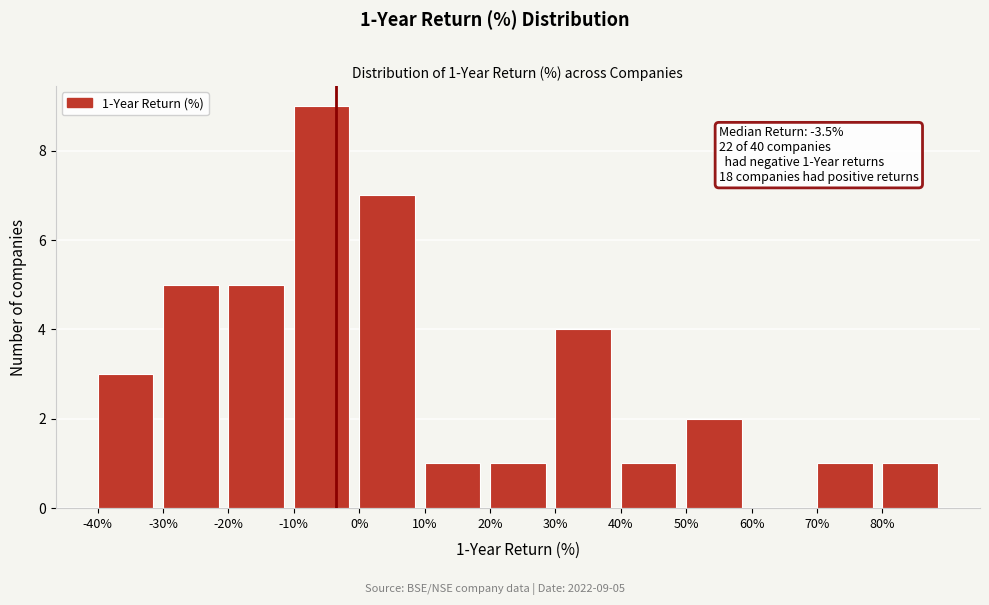

Which range on the x-axis has the tallest bar?

-10 to 0